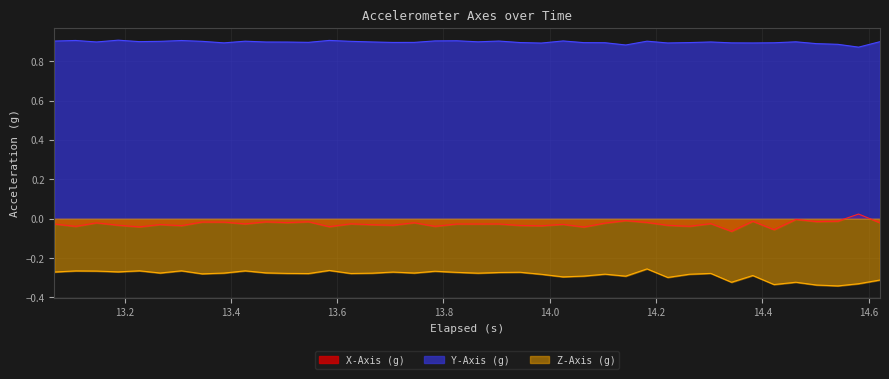

Which series has the widest spread of values?

X-Axis (g)